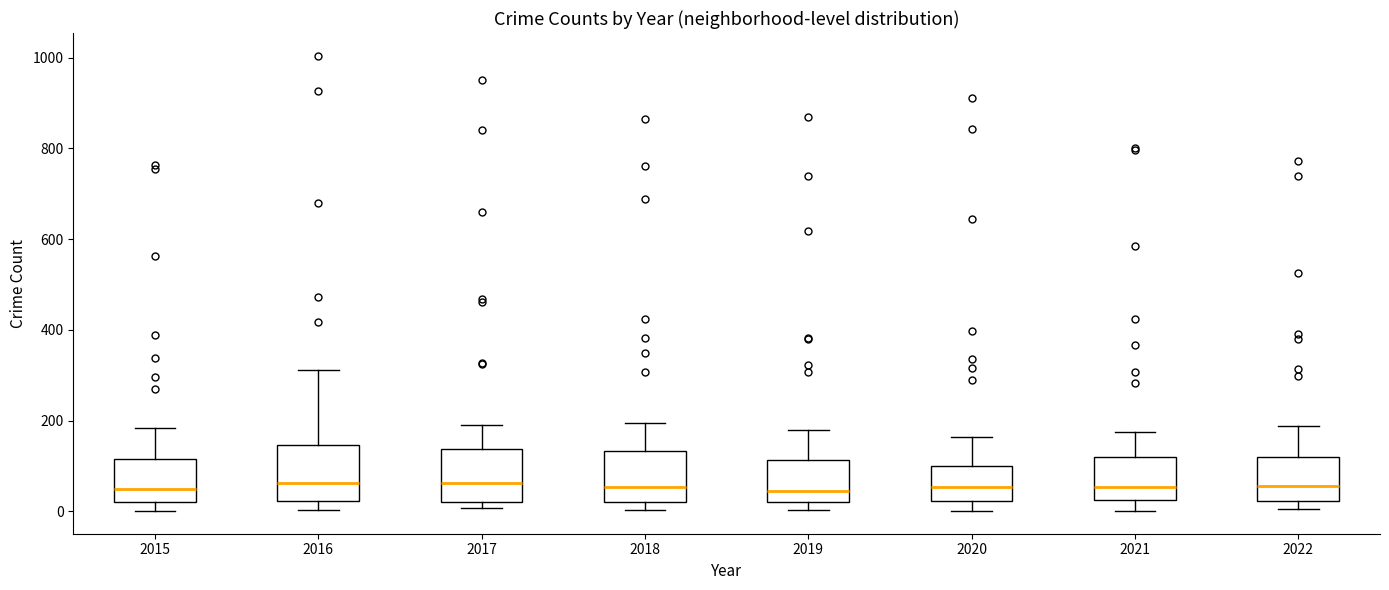

Reading left to right, read every box against the y-axis: the position of its median line, the range the box covers, and the ends of its whiskers. The values are not printed on the chart, so give them approximately, as read against the axis.

2015: median 40, box 20 to 120, whiskers 0 to 180
2016: median 60, box 20 to 140, whiskers 0 to 320
2017: median 60, box 20 to 140, whiskers 0 to 200
2018: median 60, box 20 to 140, whiskers 0 to 200
2019: median 40, box 20 to 120, whiskers 0 to 180
2020: median 60, box 20 to 100, whiskers 0 to 160
2021: median 60, box 20 to 120, whiskers 0 to 180
2022: median 60, box 20 to 120, whiskers 0 to 180